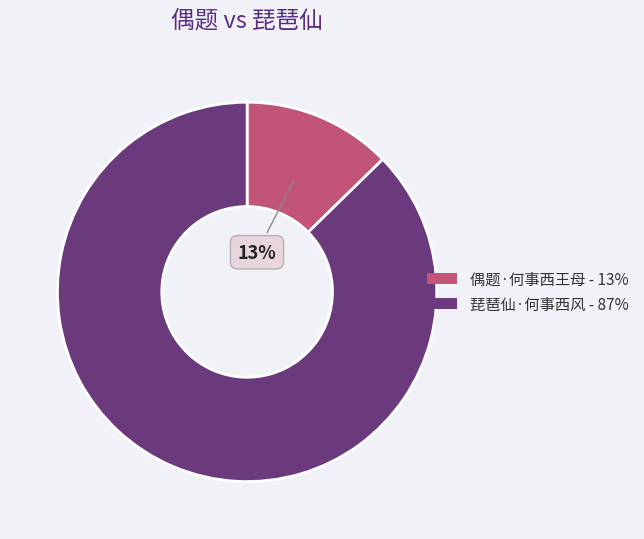

The 偶题·何事西王母 slice represents 26% of the pie. True or false?

False